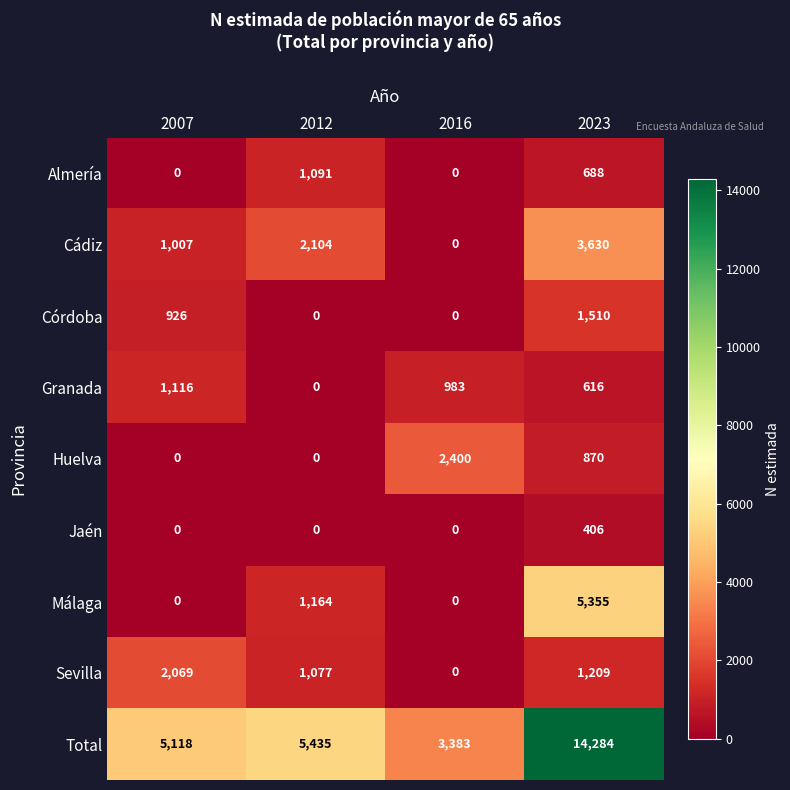

How many categories are shown in the chart?

4